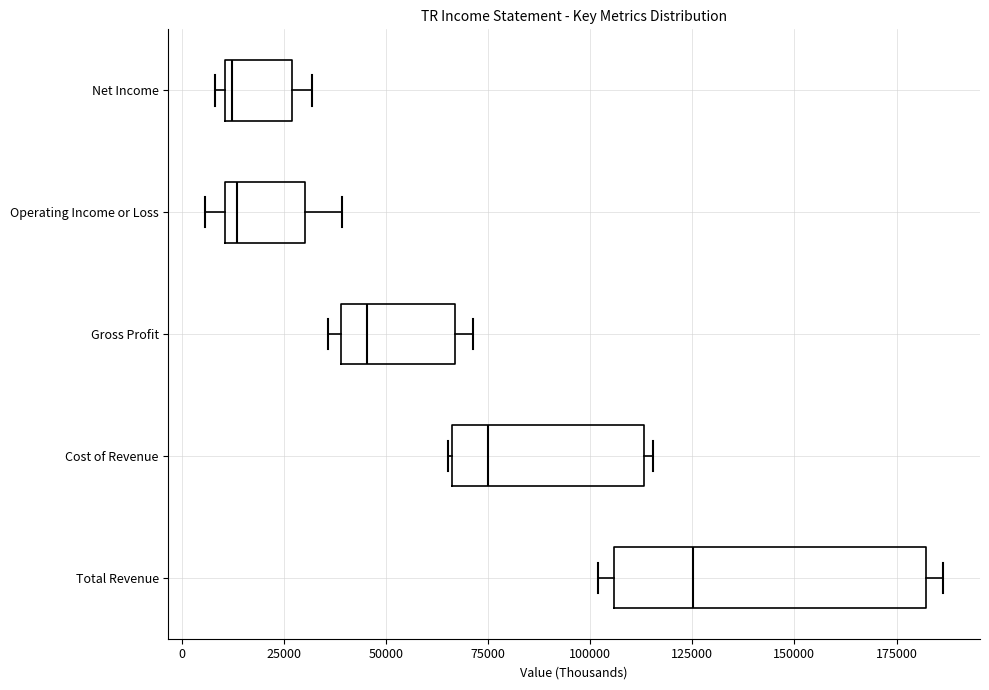

Reading bottom to top, read every box against the x-axis: the position of its median line, the range the box covers, and the ends of its whiskers. The values are not printed on the chart, so give them approximately, as read against the axis.

Total Revenue: median 125000, box 105000 to 180000, whiskers 100000 to 185000
Cost of Revenue: median 75000, box 65000 to 115000, whiskers 65000 to 115000 (just right of the box's right edge)
Gross Profit: median 45000, box 40000 to 65000, whiskers 35000 to 70000
Operating Income or Loss: median 15000, box 10000 to 30000, whiskers 5000 to 40000
Net Income: median 10000 (just right of the box's left edge), box 10000 to 25000, whiskers 10000 (just left of the box's left edge) to 30000